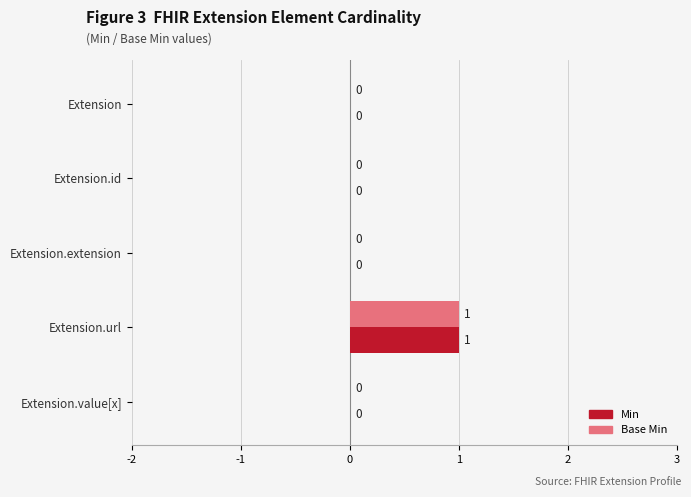

True or false: Base Min has a value of 0 at Extension.id.

True